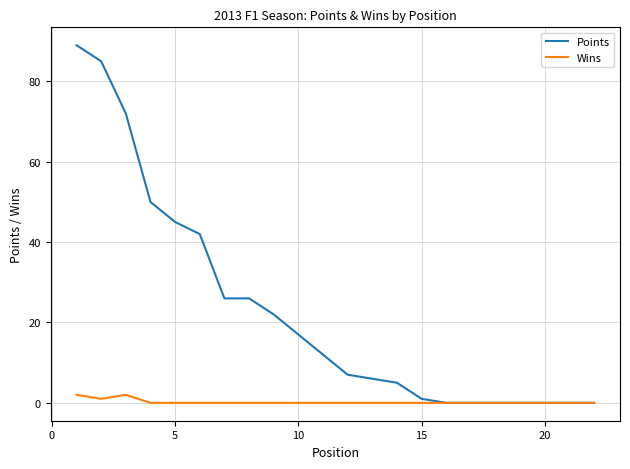

Rank the series by their average value, from lowest to highest.

Wins, Points